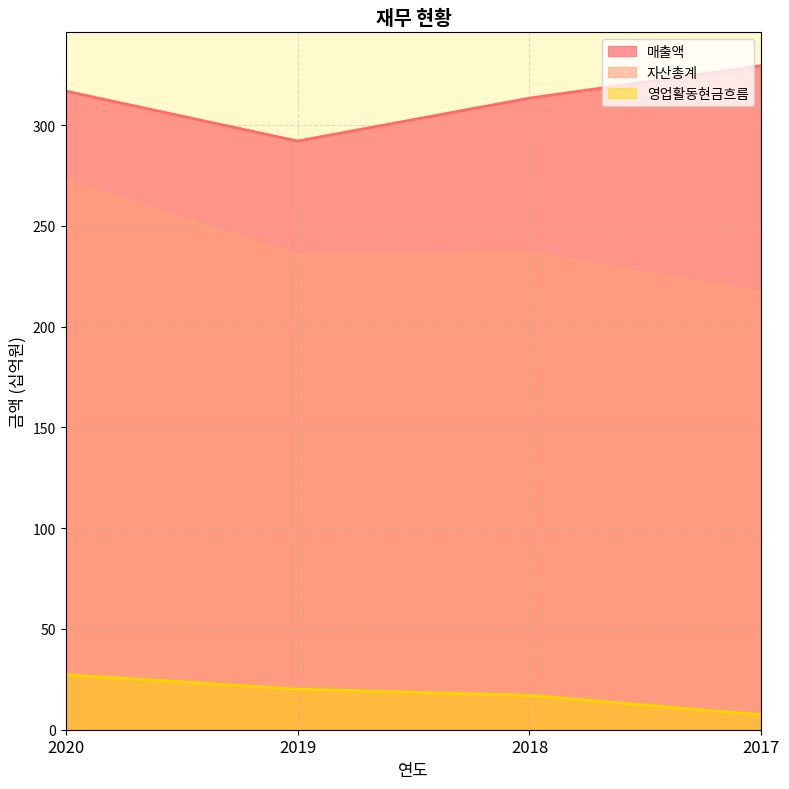

What is the difference between the second highest and second lowest values in the 자산총계 series?

1.1